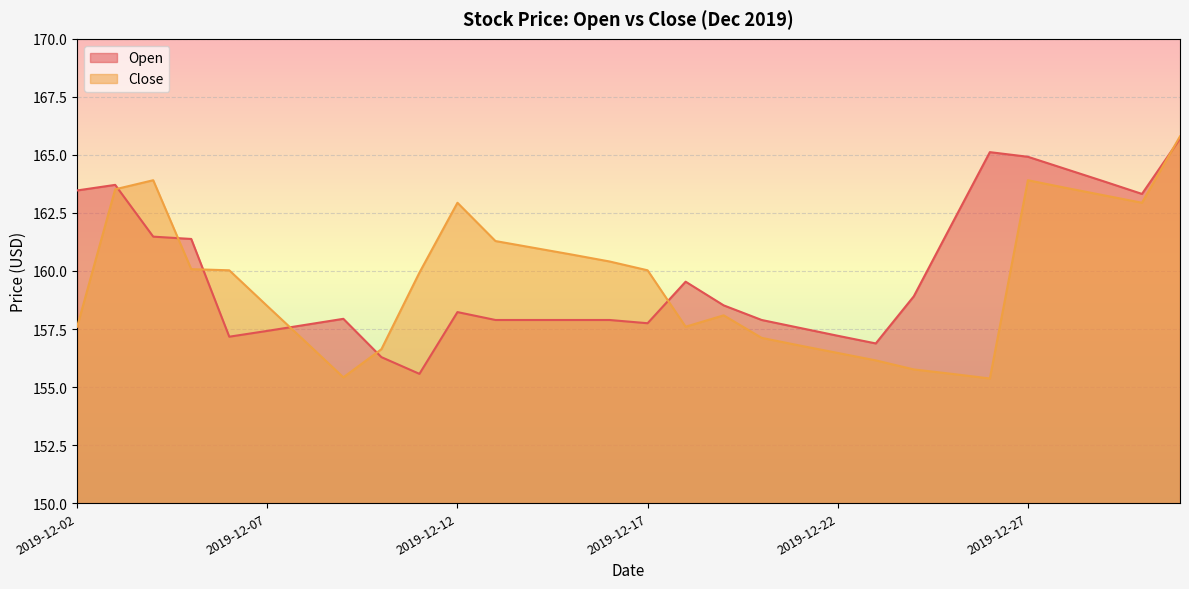

At 2019-12-09, list the series in order from smallest to largest.

Close, Open